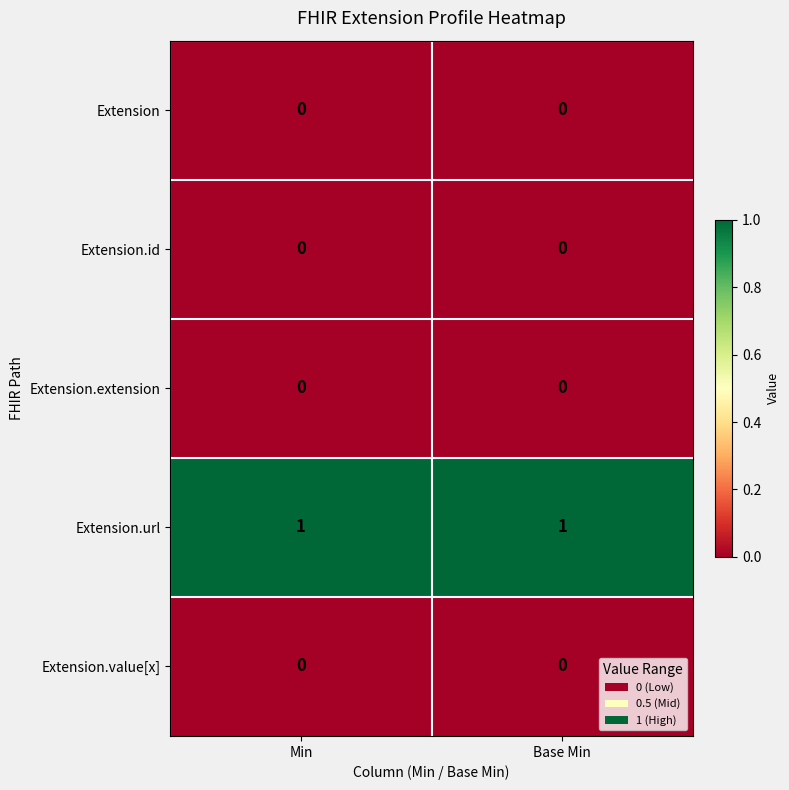

Which series has the largest total across all categories?

Extension.url